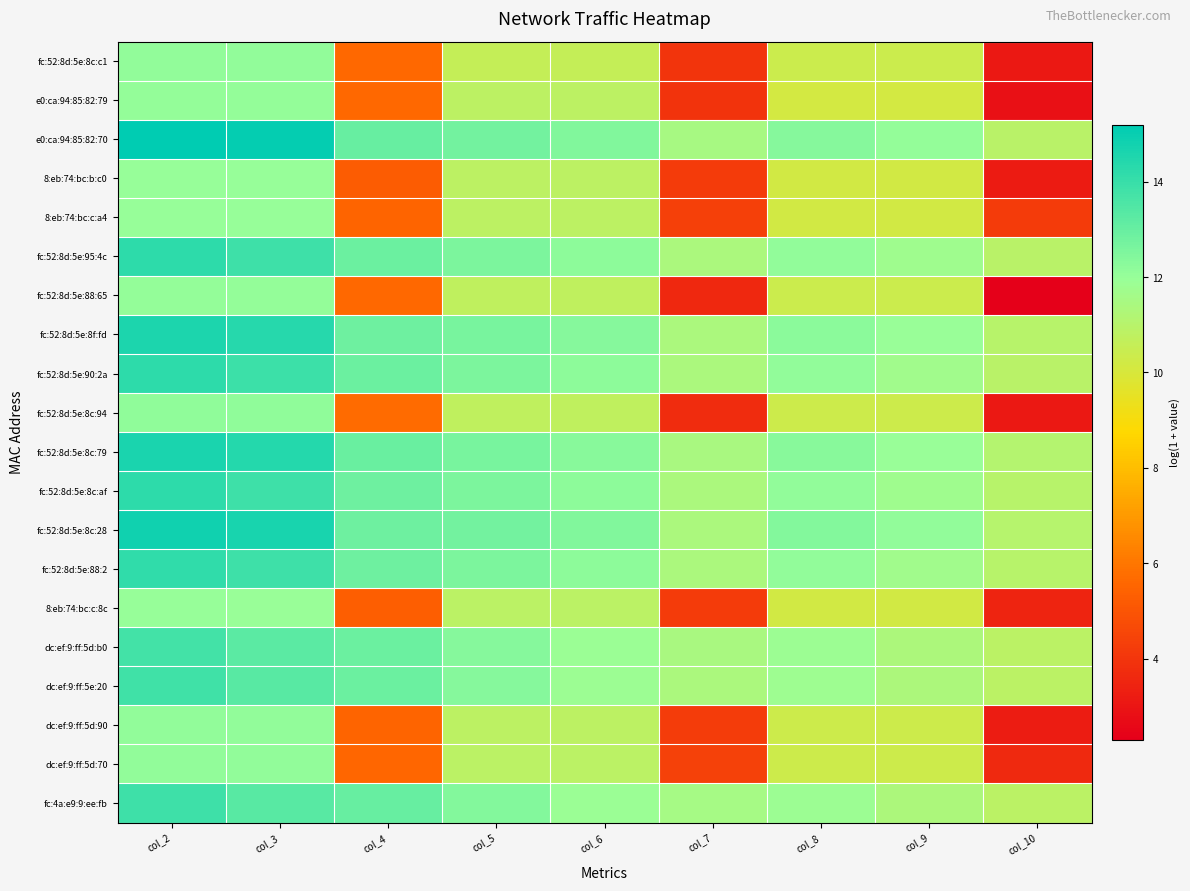

At which category is the sum across all series the highest?

col_2